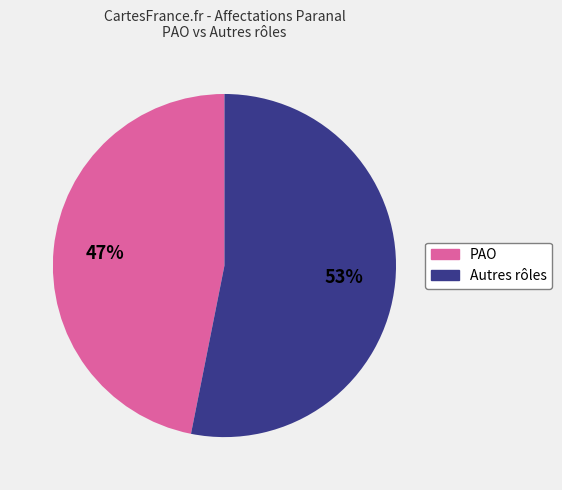

To the nearest percent, what is the difference between the largest and smallest slice percentages?

6%